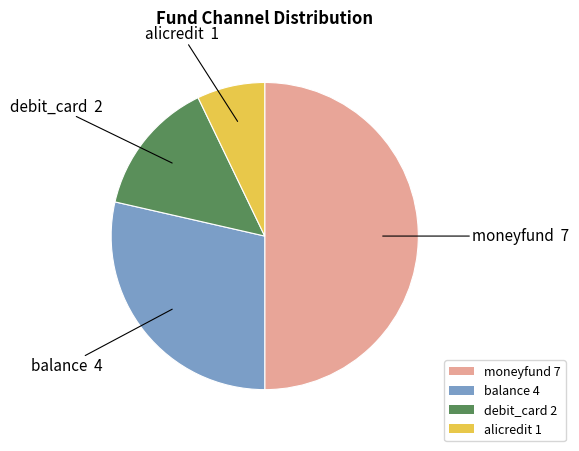

Does debit_card represent more than half of the total?

No